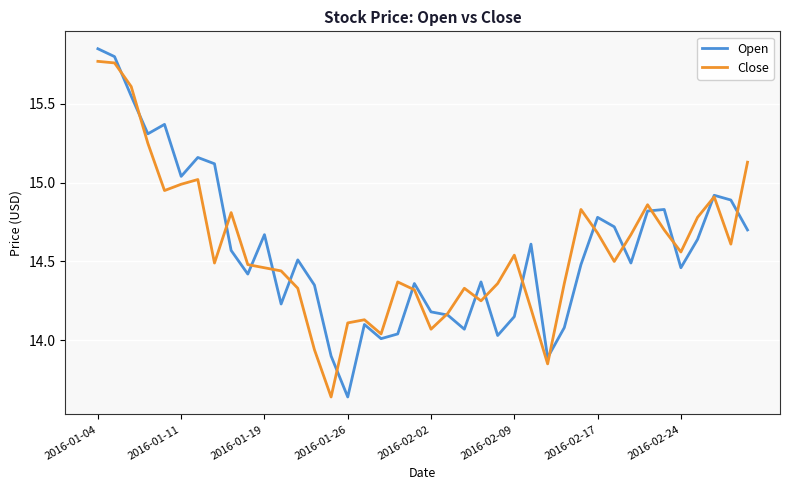

How many lines are shown in the chart?

2